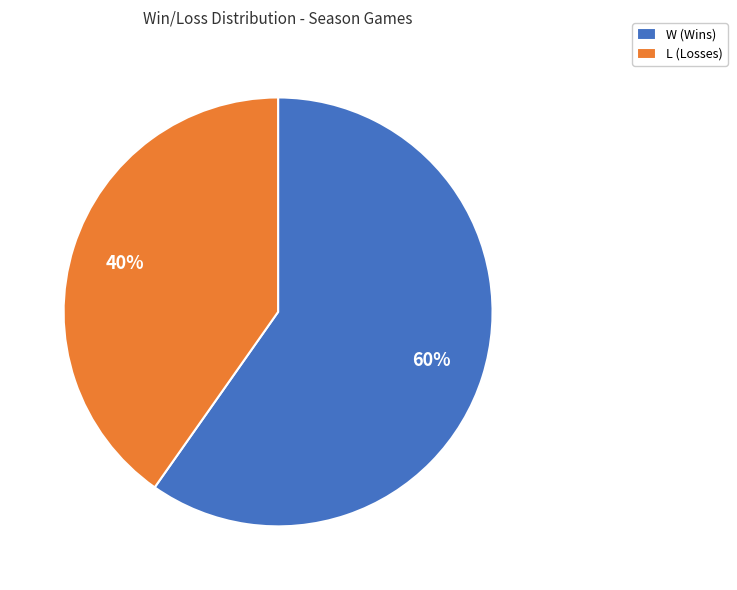

How many slices are in this pie chart?

2